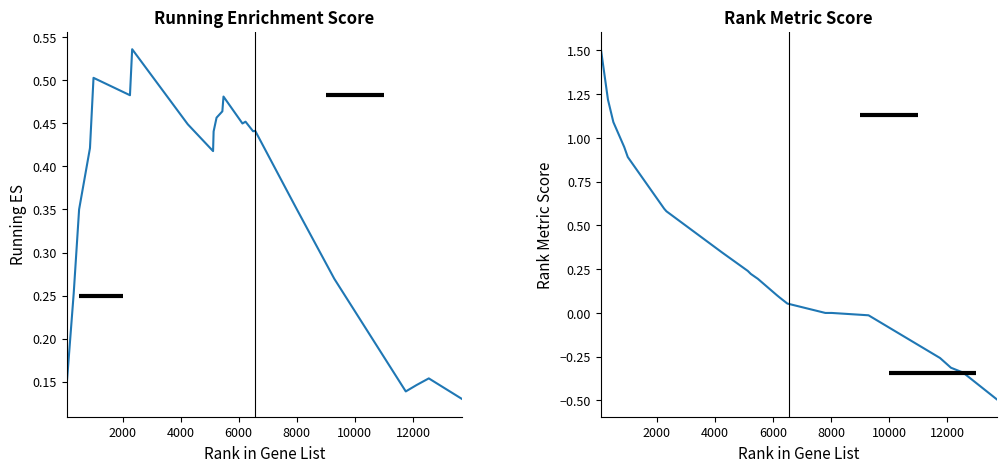

What is the label of the 18th point from the right?

12000